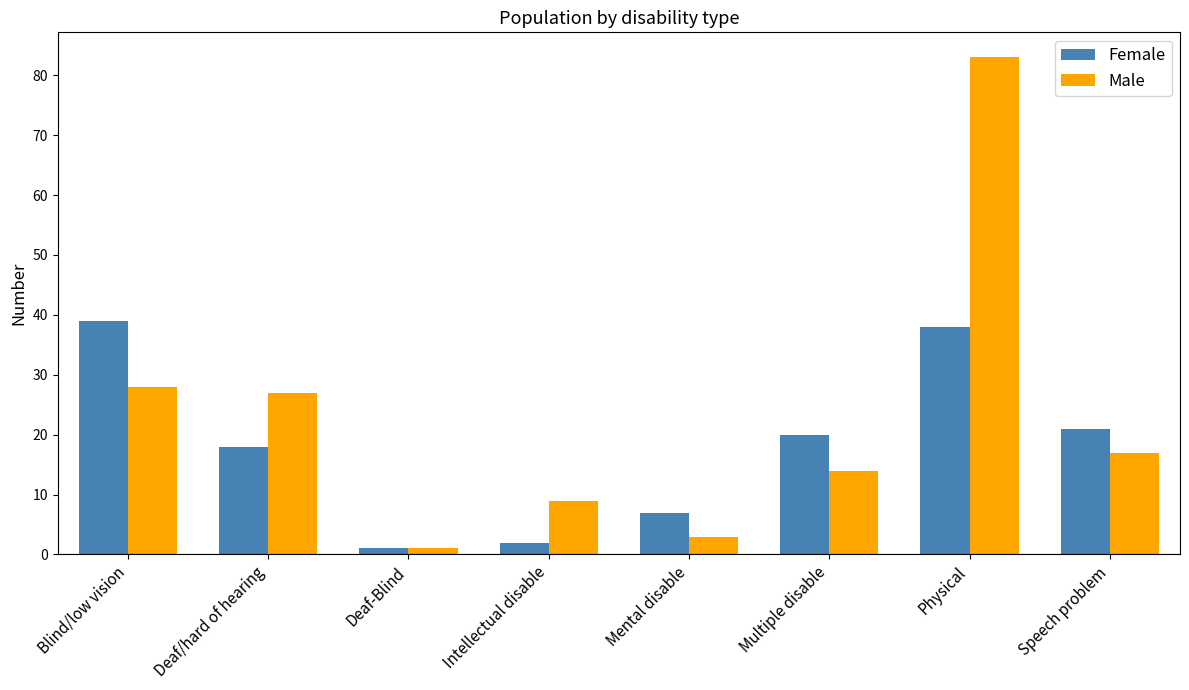

The value of Male at Intellectual disable is 12. True or false?

False